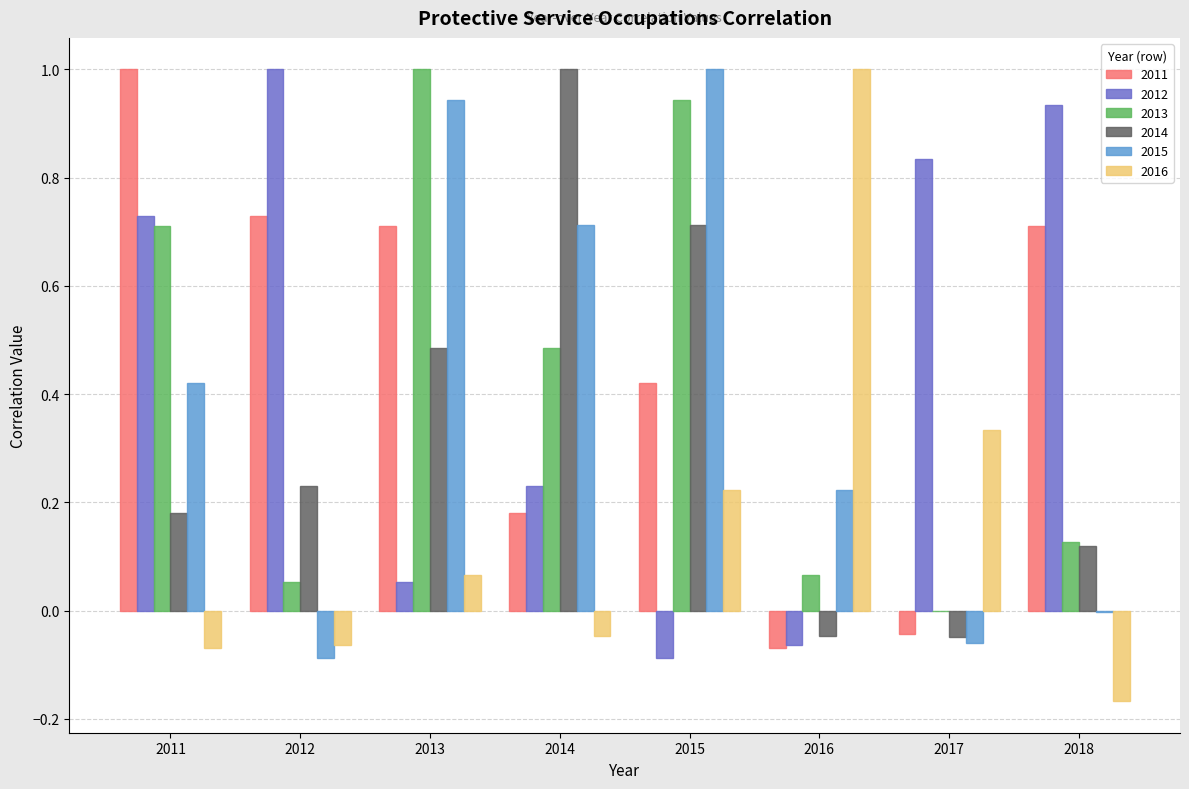

Which category has the highest value in the 2011 series?

2011